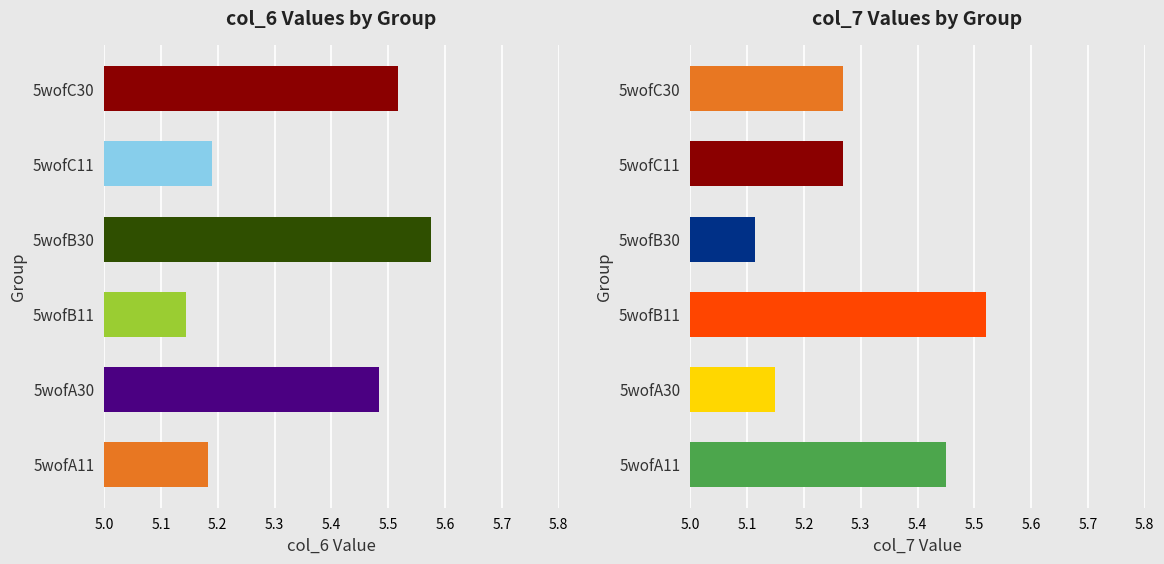

The value of col_6 at 5wofA30 is 2.9. True or false?

False